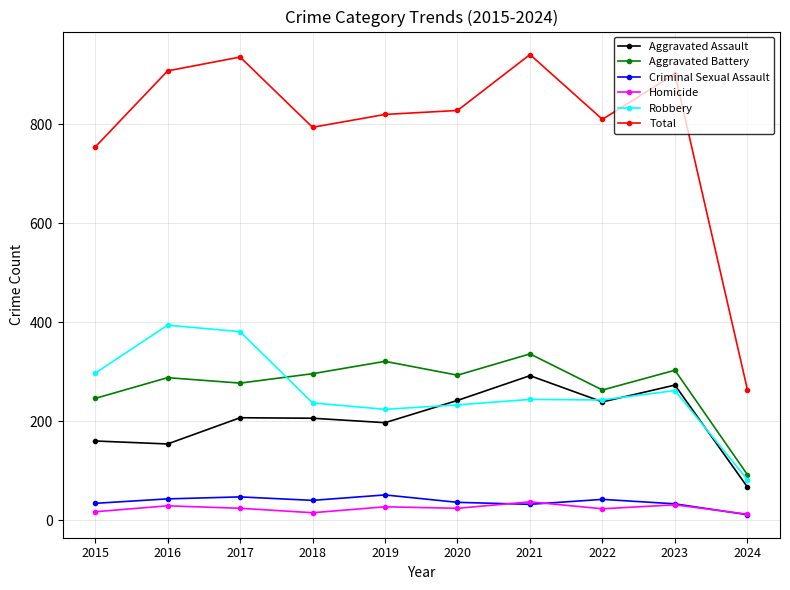

Which series changed the most between 2021 and 2024?

Total